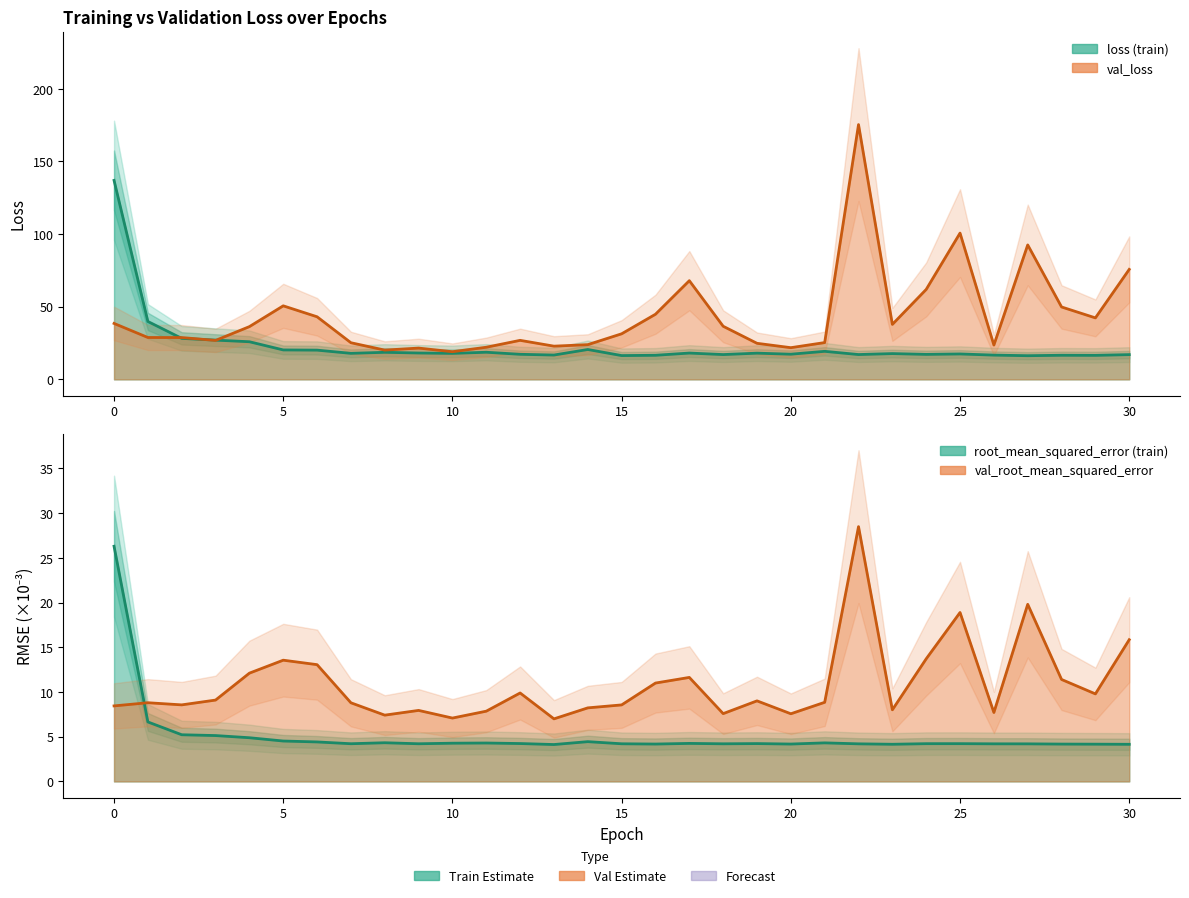

Does the chart have visible grid lines?

No